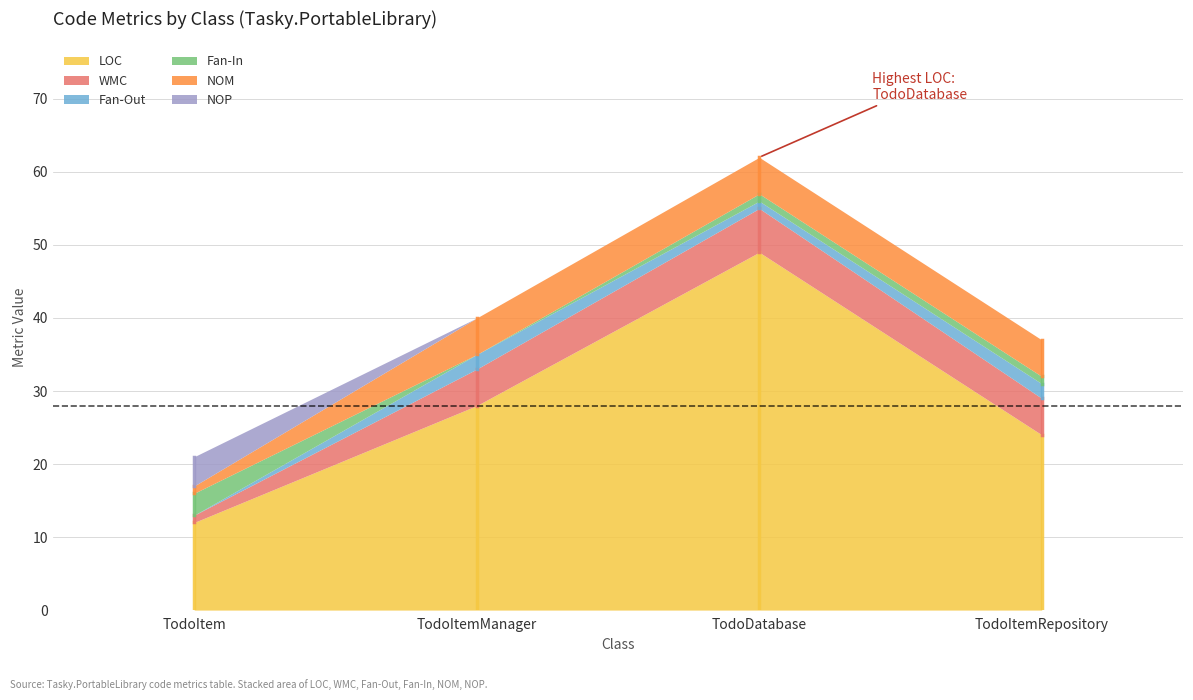

Between TodoDatabase and TodoItem, which is larger?

TodoDatabase